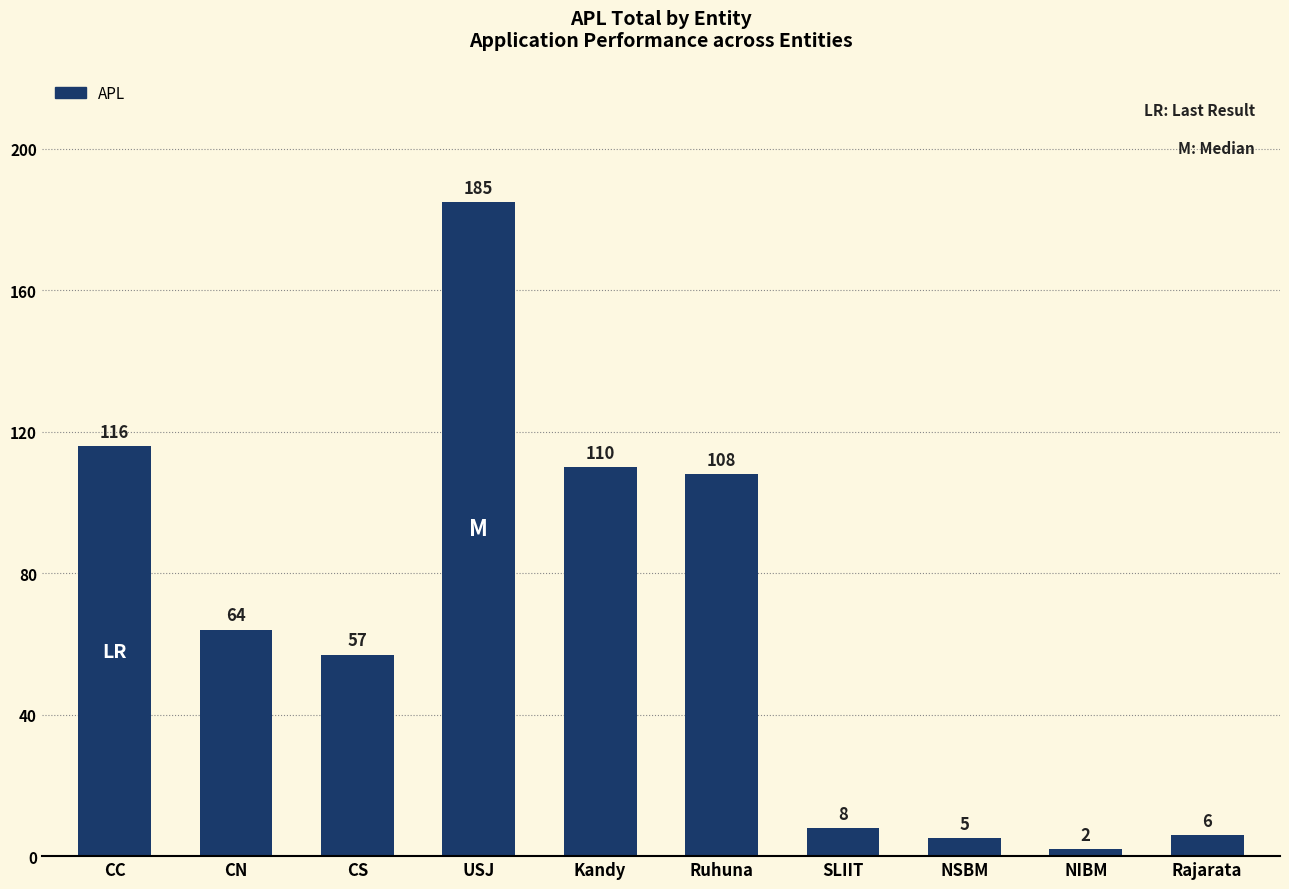

List the labels in order of value, smallest first.

NIBM, NSBM, Rajarata, SLIIT, CS, CN, Ruhuna, Kandy, CC, USJ